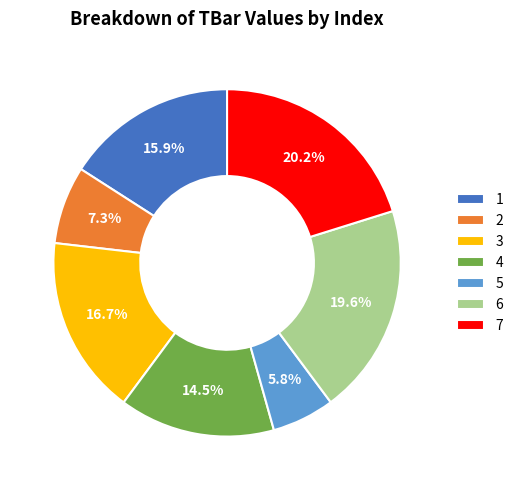

True or false: 2 accounts for 1% of the total.

False